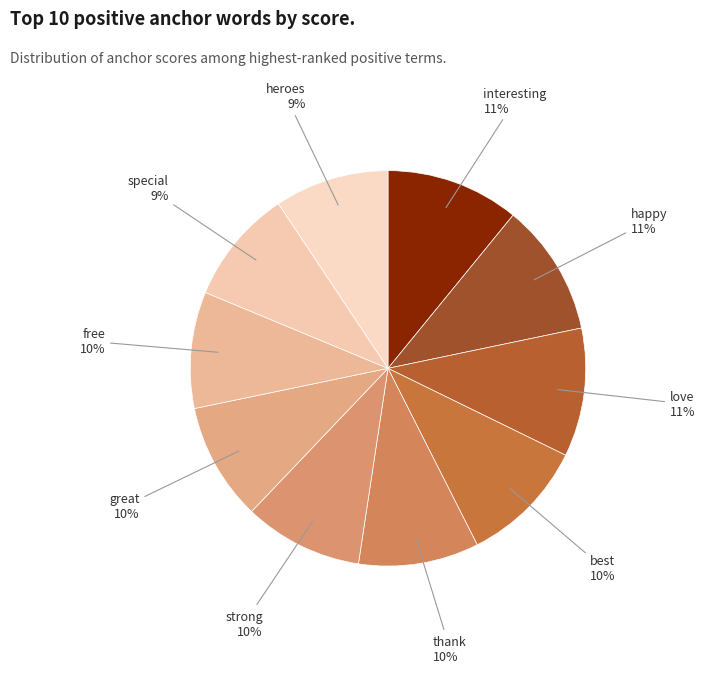

True or false: strong accounts for 23% of the total.

False